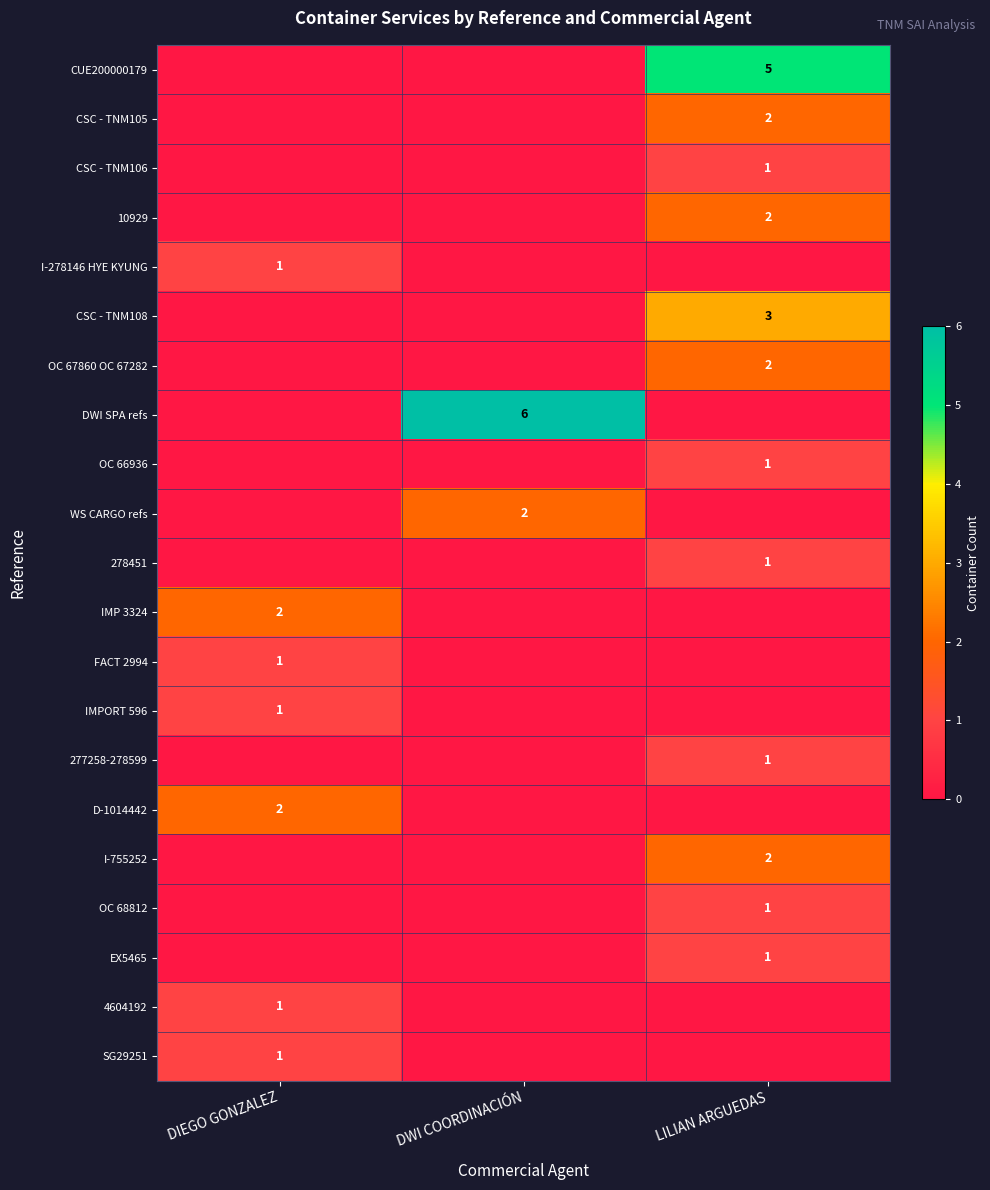

The value of 277258-278599 at LILIAN ARGUEDAS is 0. True or false?

False